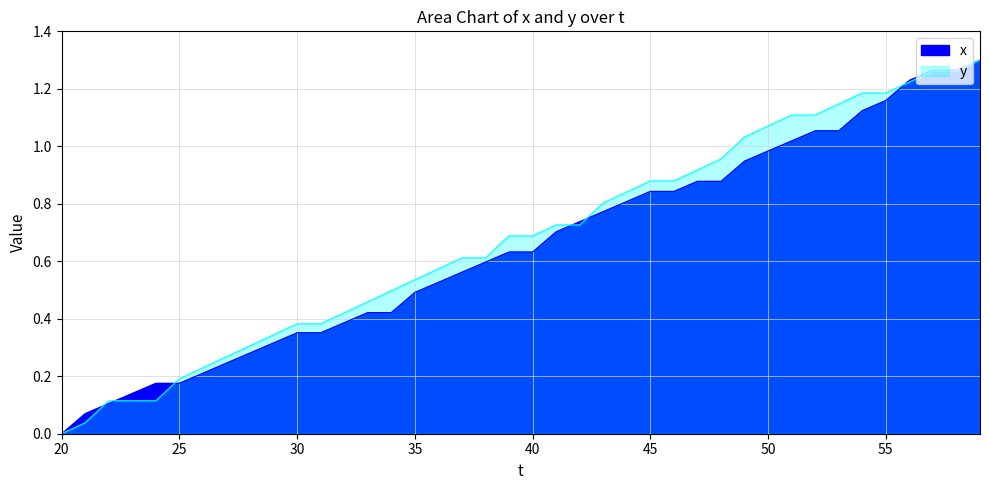

What is the total value across all series at 29?

0.7